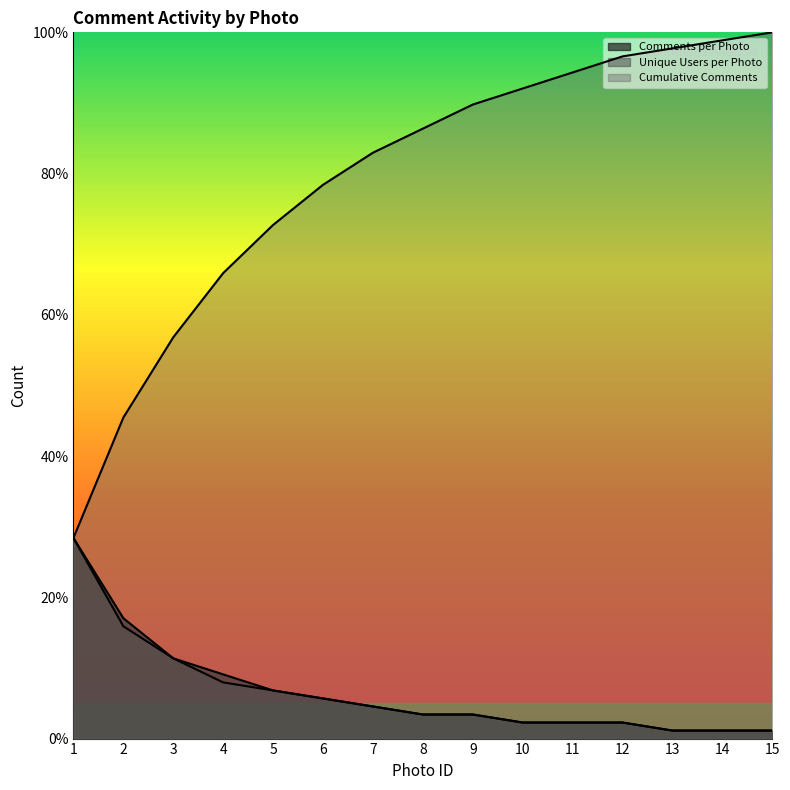

Between 2 and 12, which series saw the biggest shift?

Cumulative Comments